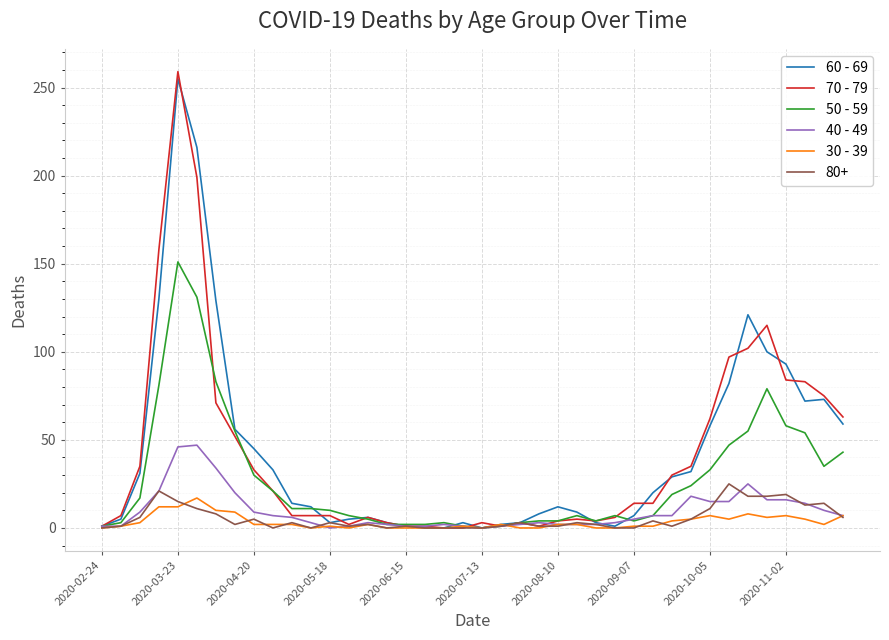

Which series has the largest range (max minus min)?

70 - 79